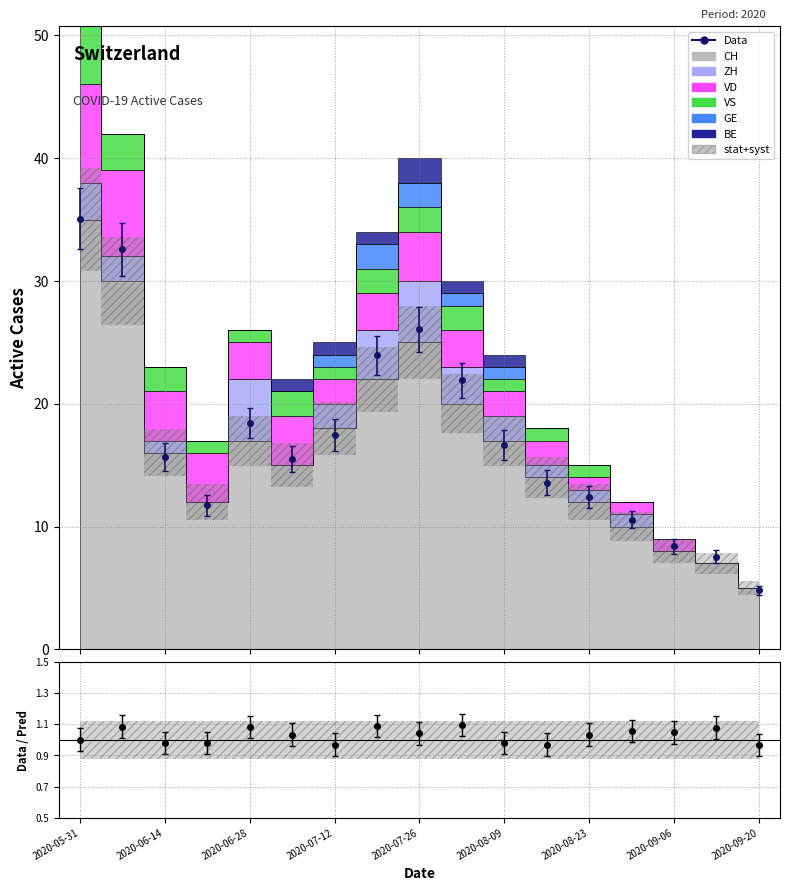

At which label does CH reach its minimum?

2020-09-20